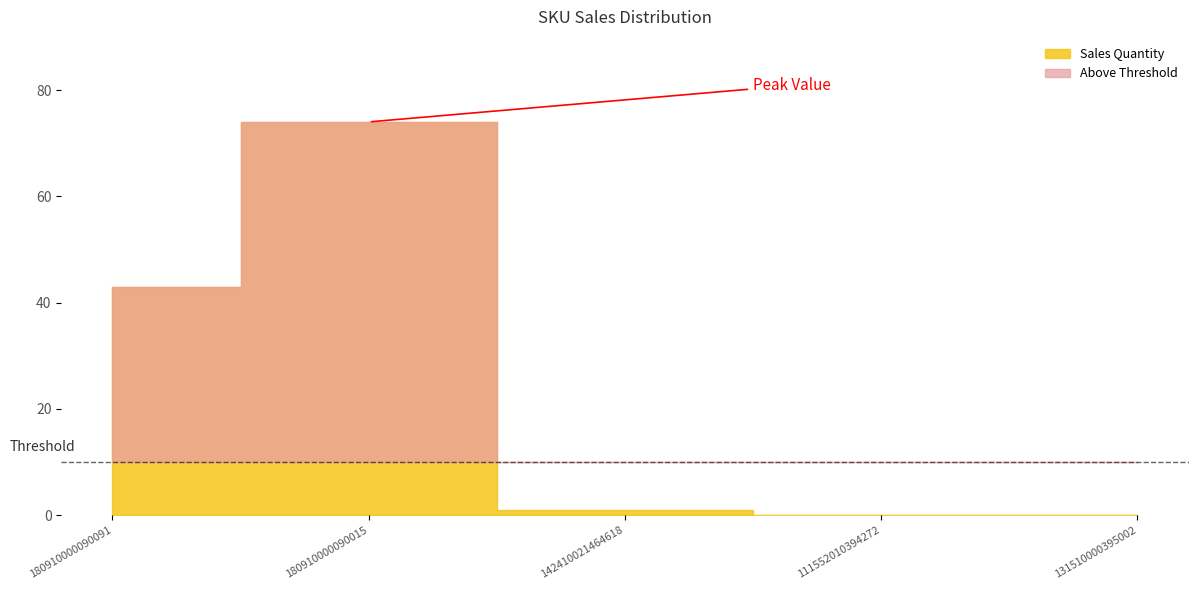

How many data points are above 1?

2